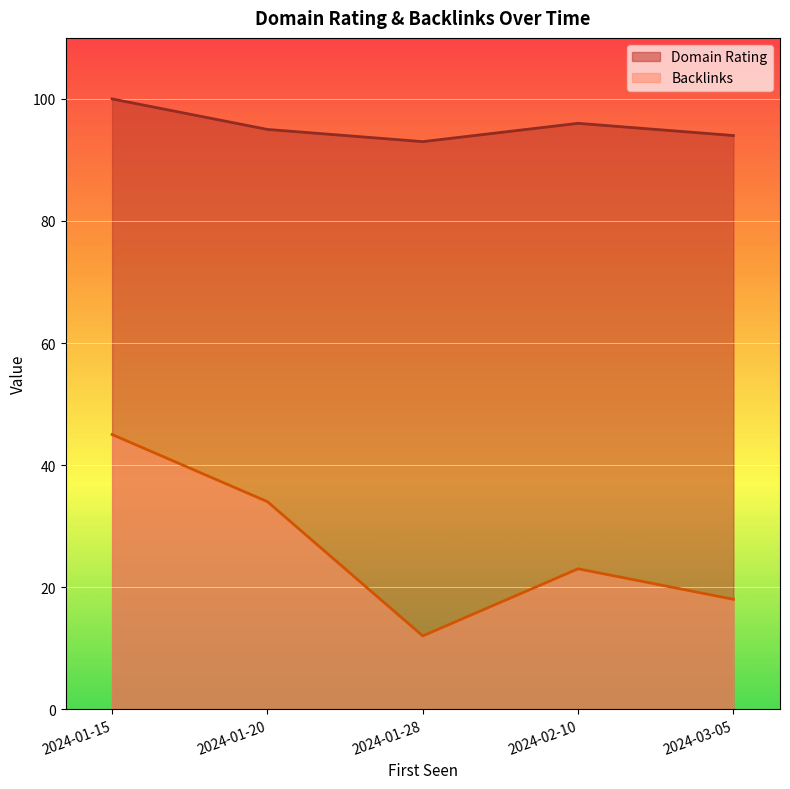

Where is Domain Rating nearest to the value 96?

2024-02-10